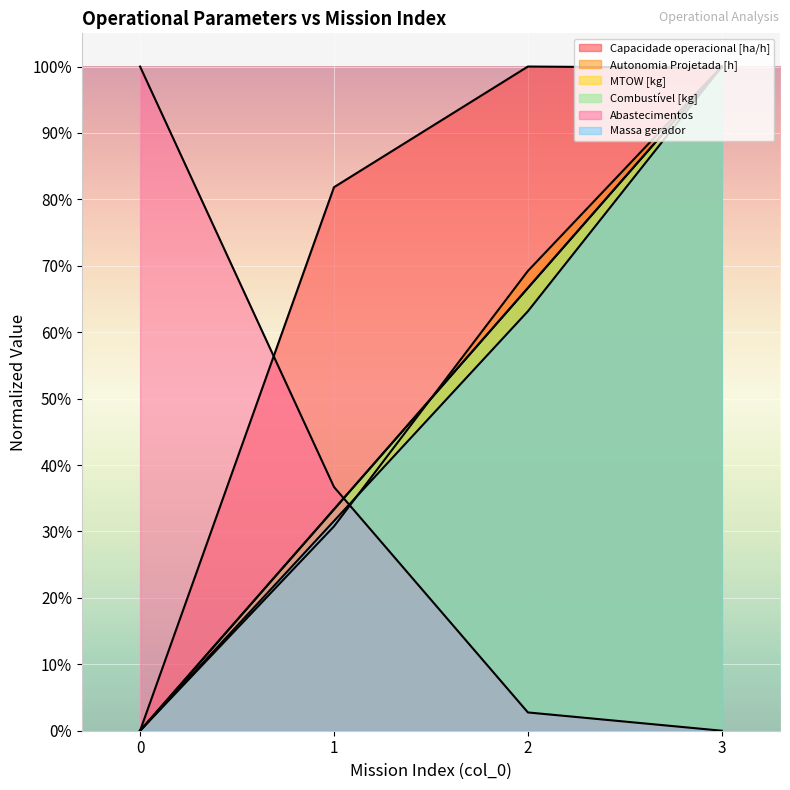

Which has a higher value, 2 or 0?

2